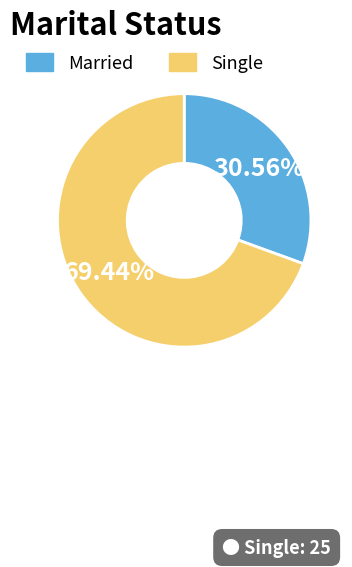

Which category has the smallest portion of the pie?

Married